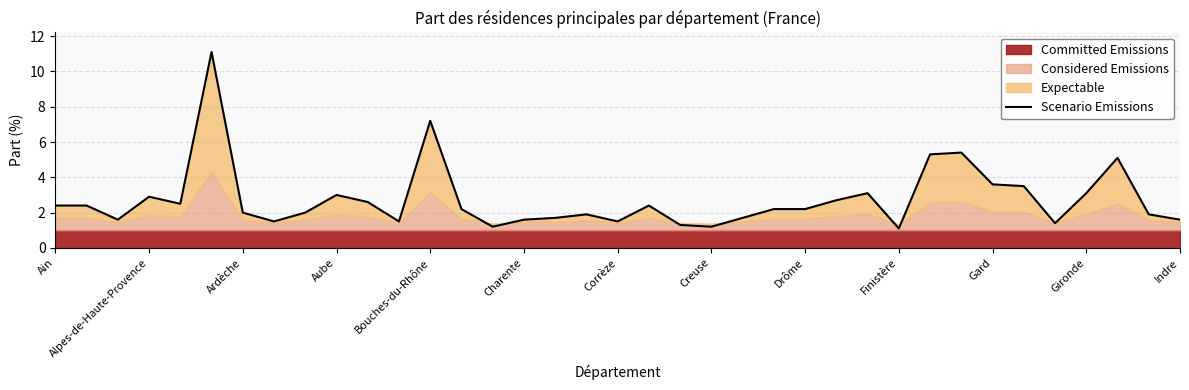

How many values are below 2?

15